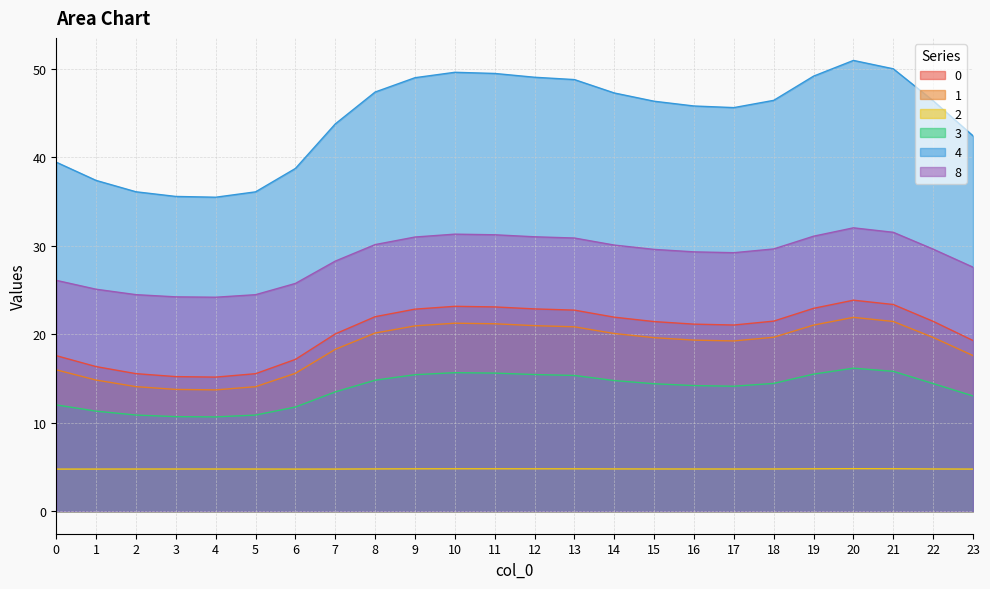

Count the number of categories in the chart.

24